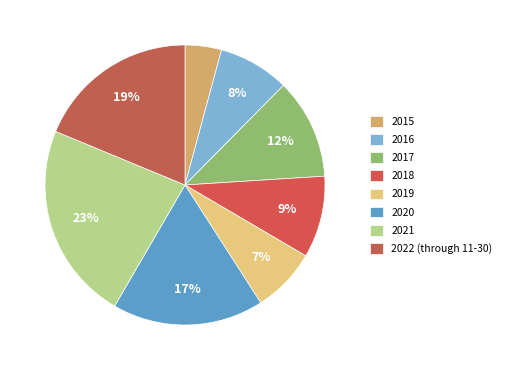

Is it true that 2019 is 7% of the pie?

True